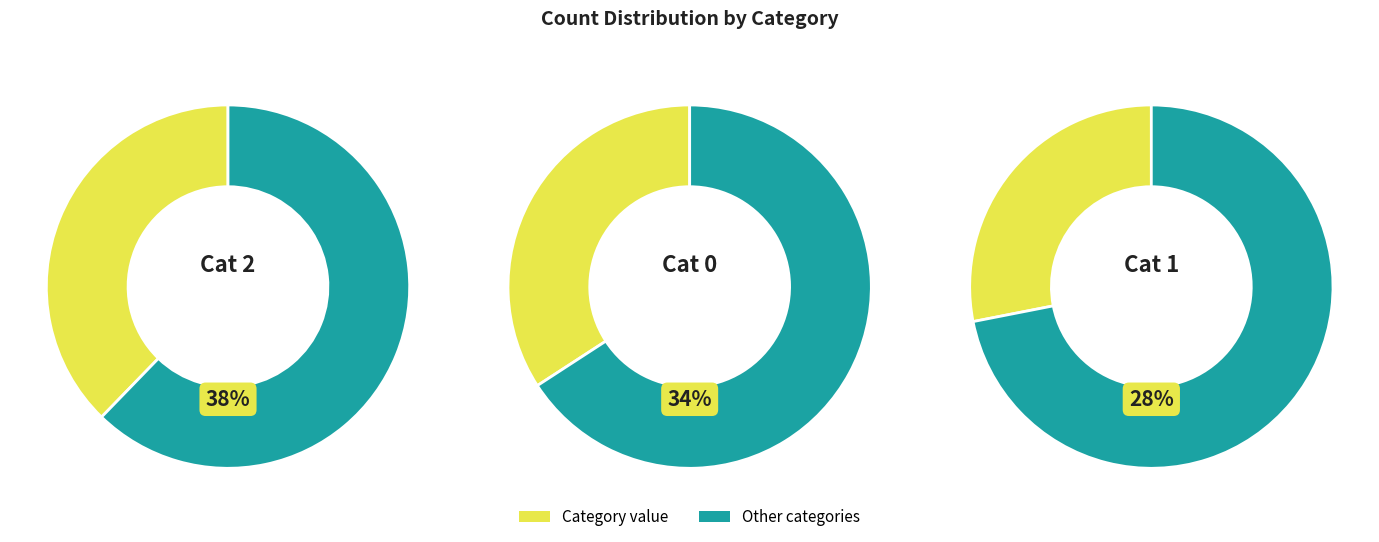

Is it true that 2 is 38% of the pie?

True